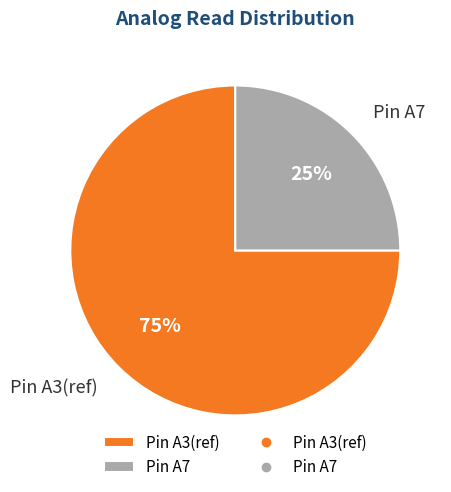

To the nearest percent, what percentage of the pie is Pin A3(ref)?

75%